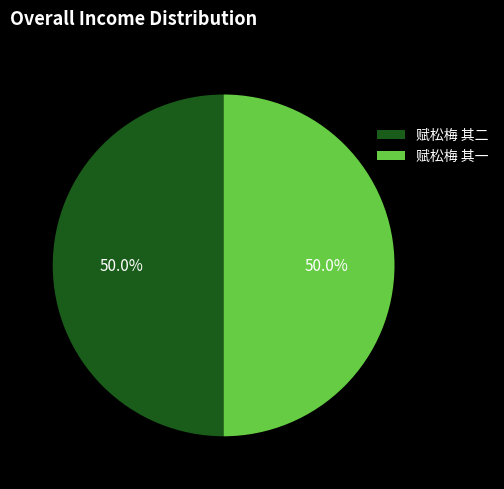

True or false: 赋松梅 其一 accounts for 50% of the total.

True